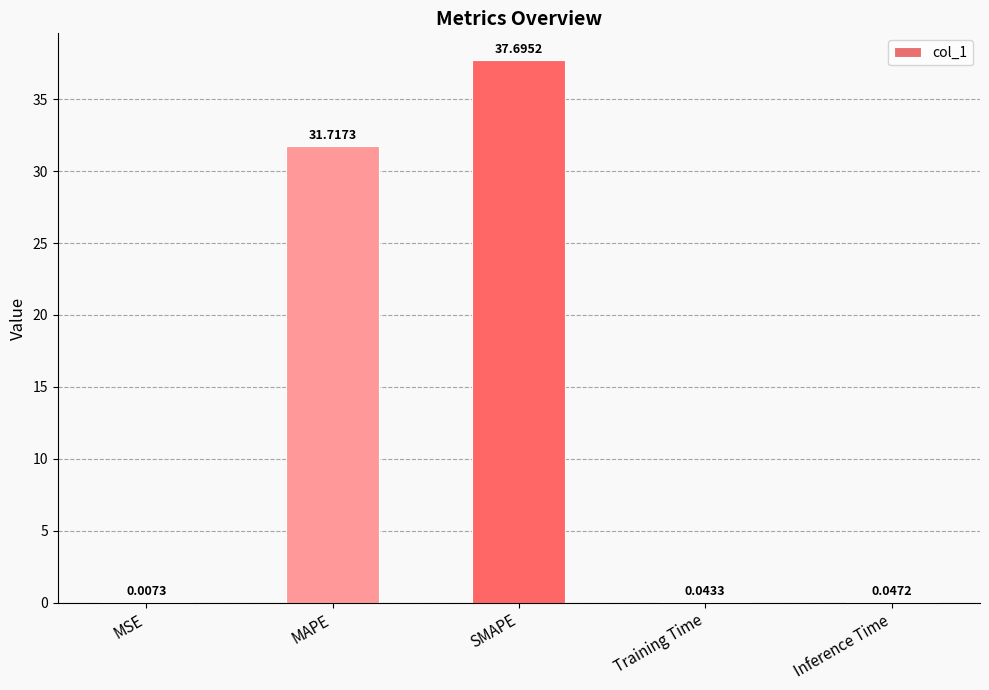

At which label is the value closest to 18?

MAPE